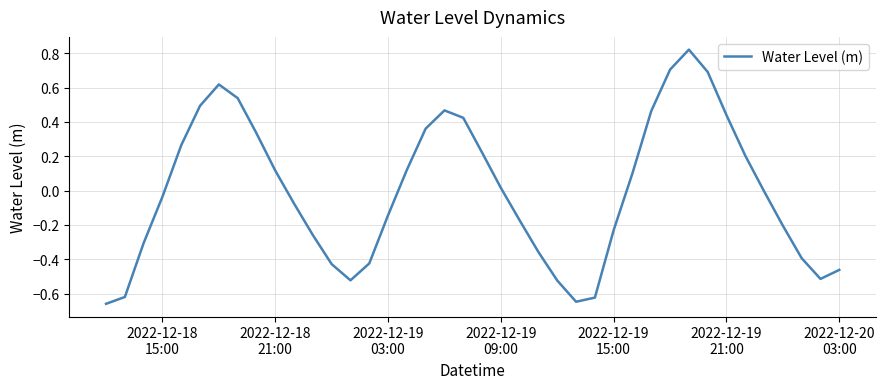

What is the difference between the maximum and minimum values?

1.5